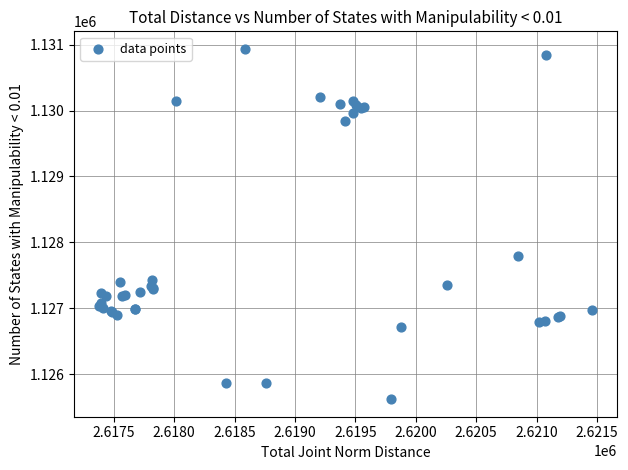

What Y value in the scatter plot is closest to 1128278?

1127798.9